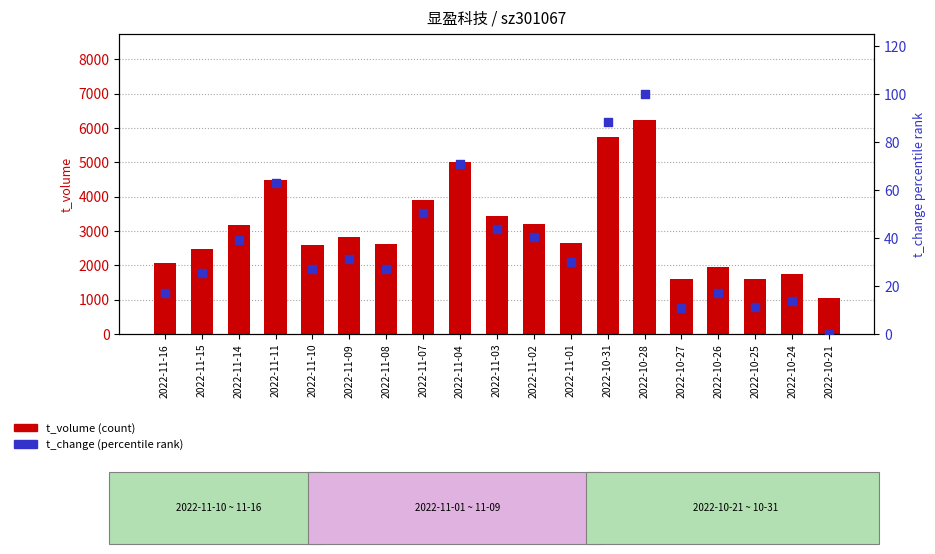

At which category is the sum across all series the highest?

2022-10-28